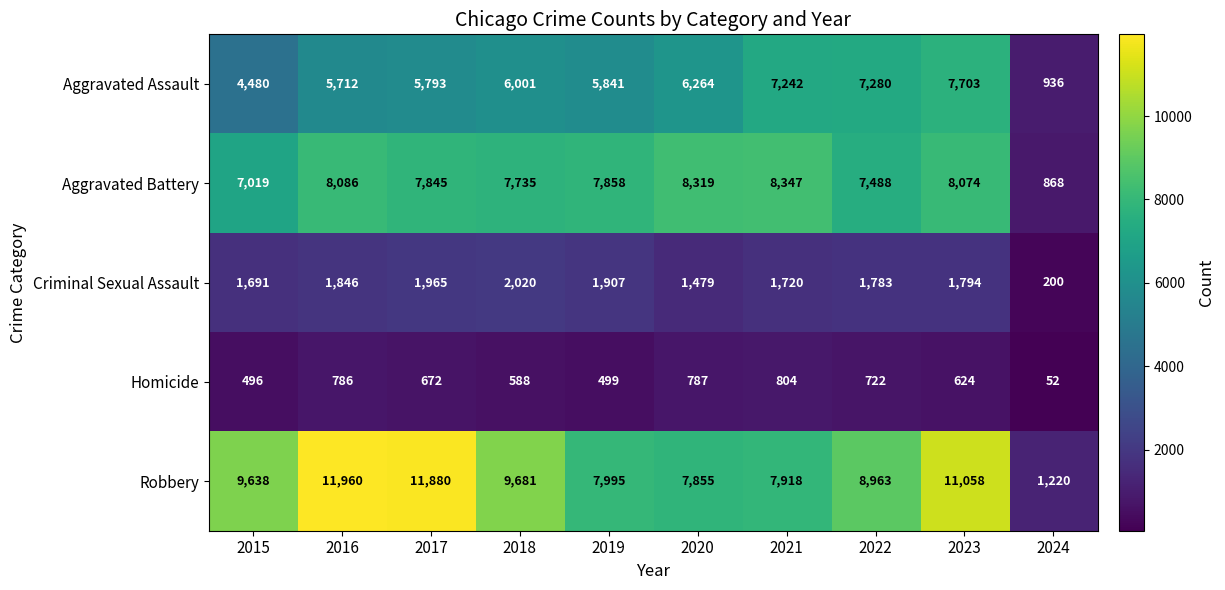

What is the sum of all Aggravated Battery values?

71639